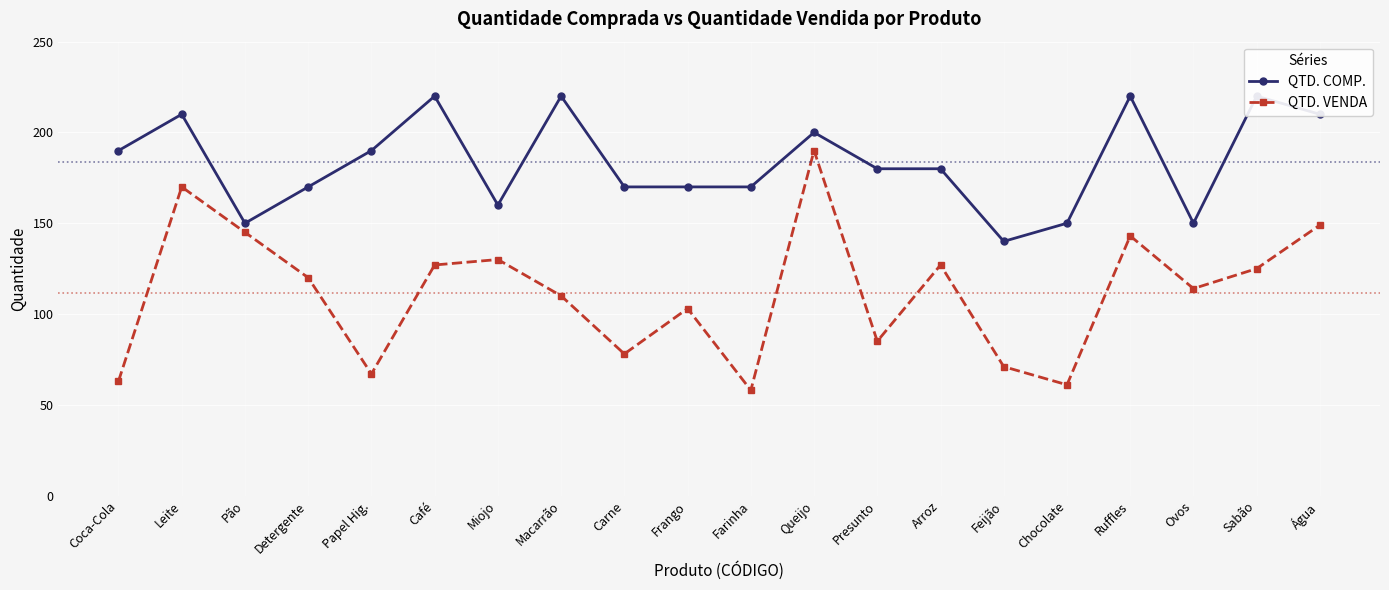

What are all the series names shown in the legend?

QTD. COMP., QTD. VENDA